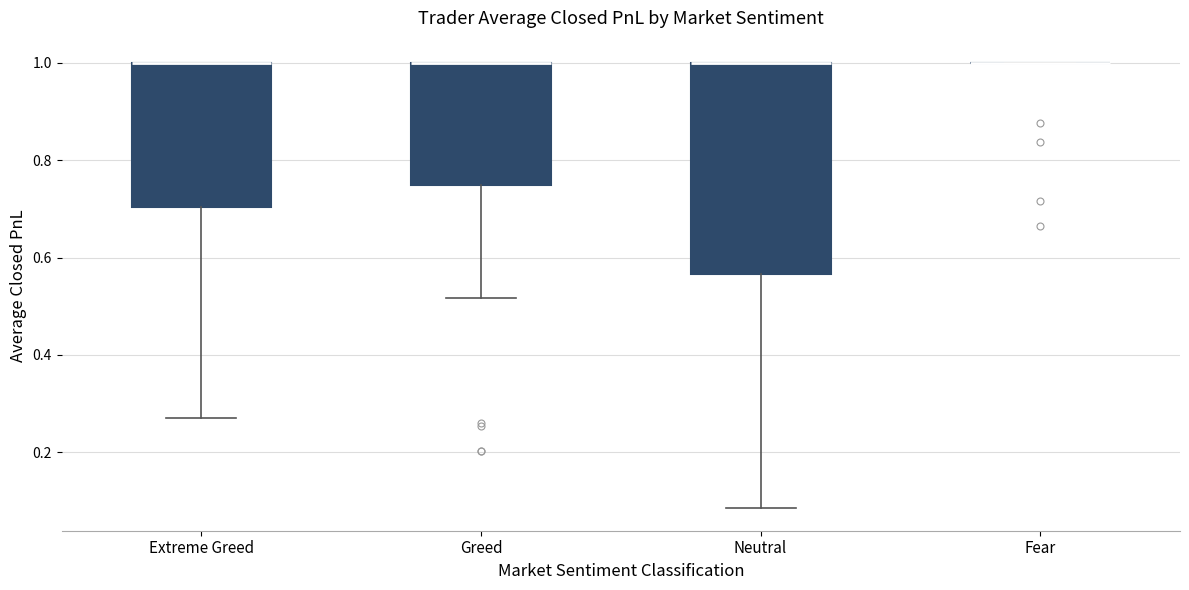

Where is the upper edge of the box for Neutral on the y-axis? The values are not printed on the chart, so give them approximately, as read against the axis.

1.00